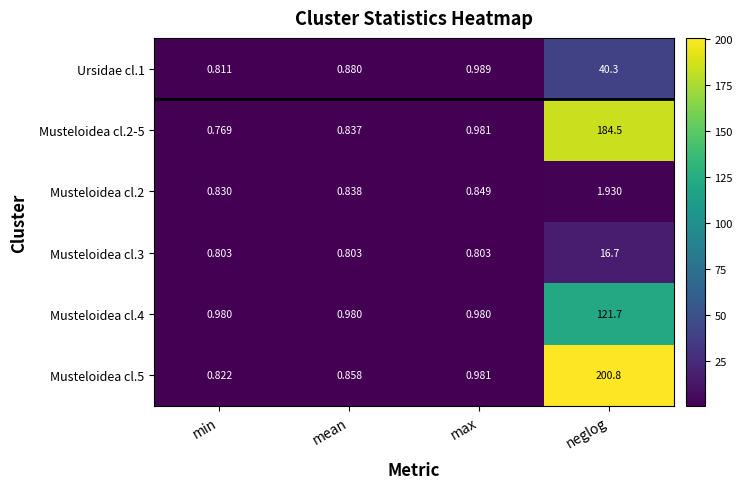

List the labels in order of Ursidae cl.1 value, largest first.

neglog, max, mean, min